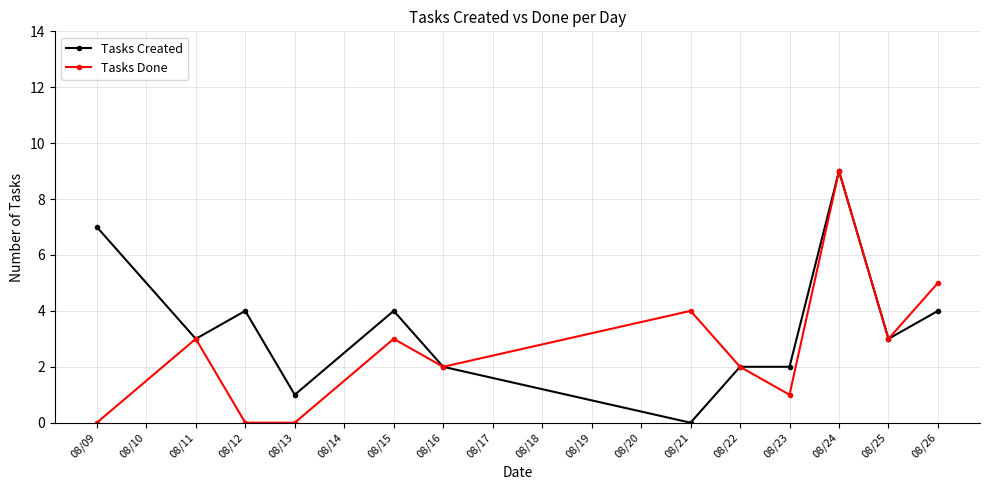

Reading right to left, list all the values displayed in this chart.

Tasks Created: 4	3	9	2	2	0	2	4	1	4	3	7
Tasks Done: 5	3	9	1	2	4	2	3	0	0	3	0